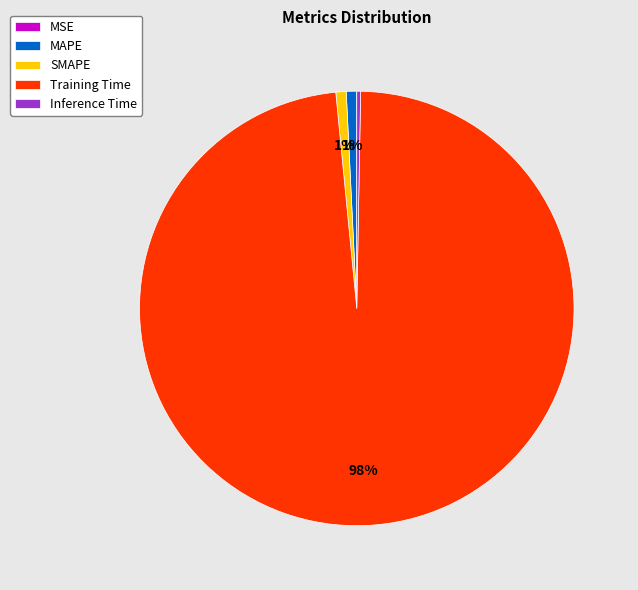

To the nearest percent, what is the difference between the largest and smallest slice percentages?

98%